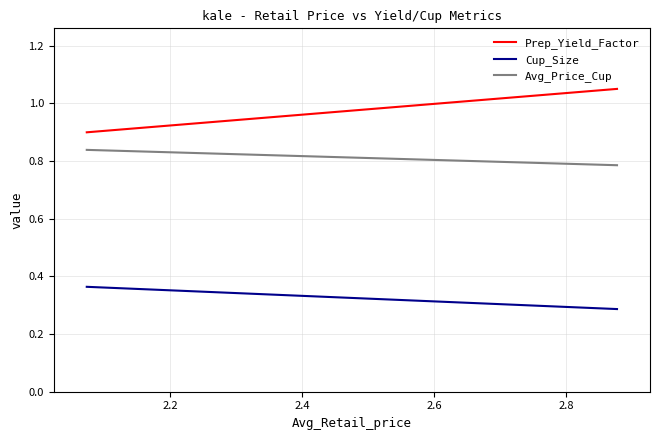

The Avg_Price_Cup series shows 1.2 at 2.2. True or false?

False